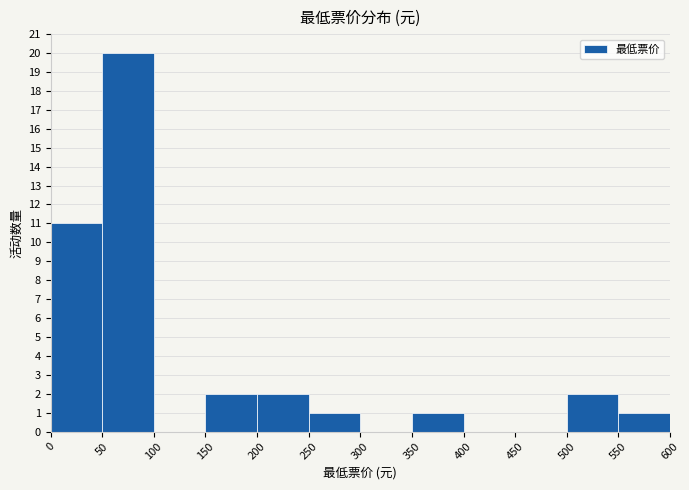

Over which range of the x-axis is the bar tallest?

50 to 100